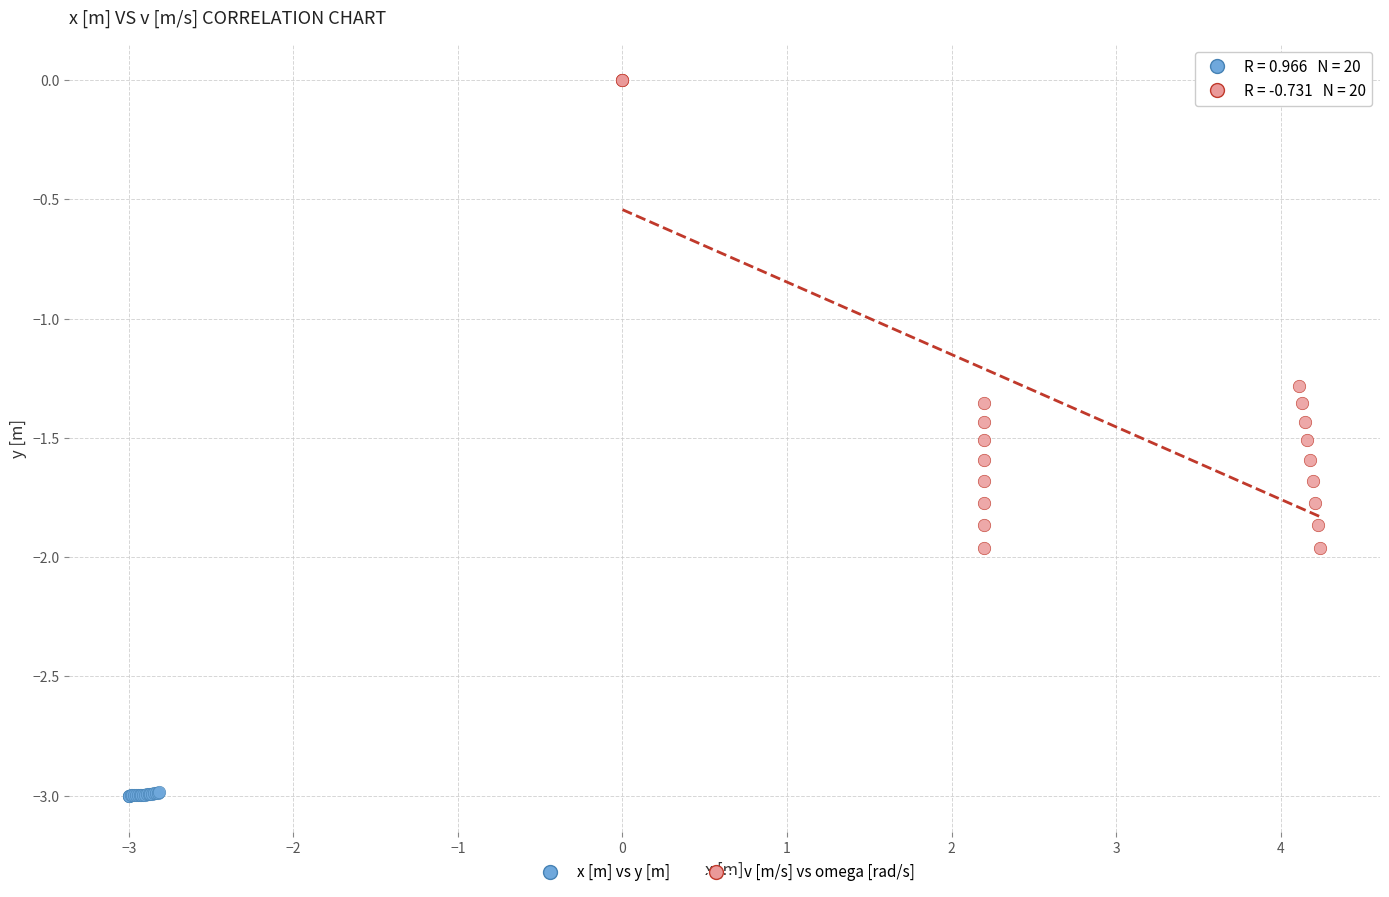

Which series reaches the minimum Y coordinate?

x [m] vs y [m]